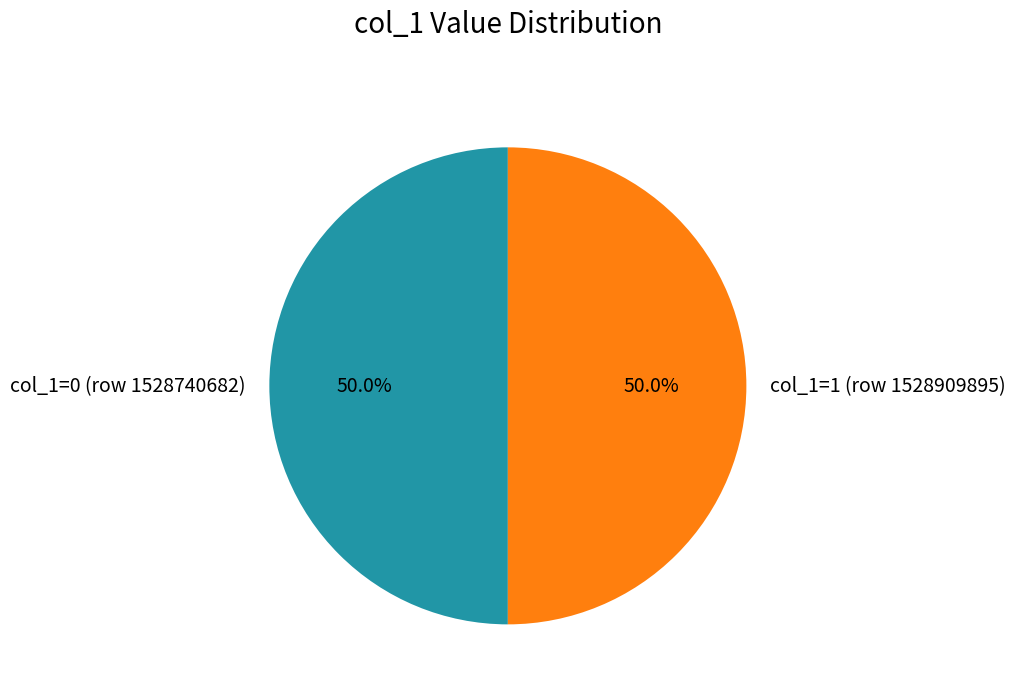

How many slices are in this pie chart?

2